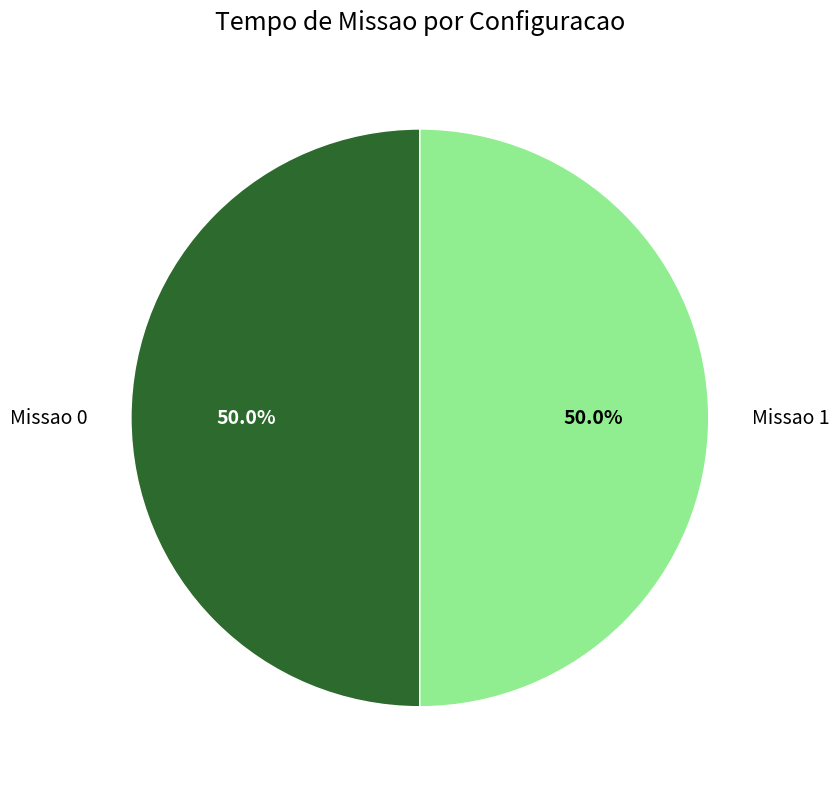

Is the sum of Missao 0 and Missao 1 greater than half?

Yes